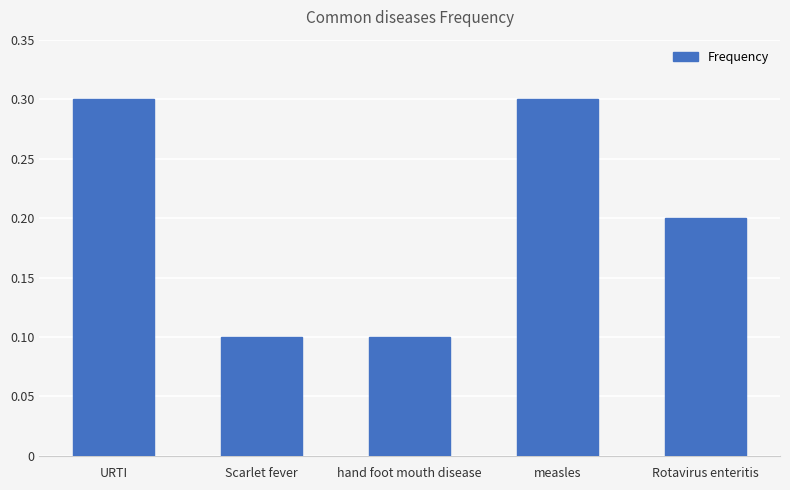

What is the sum of all values?

1.0